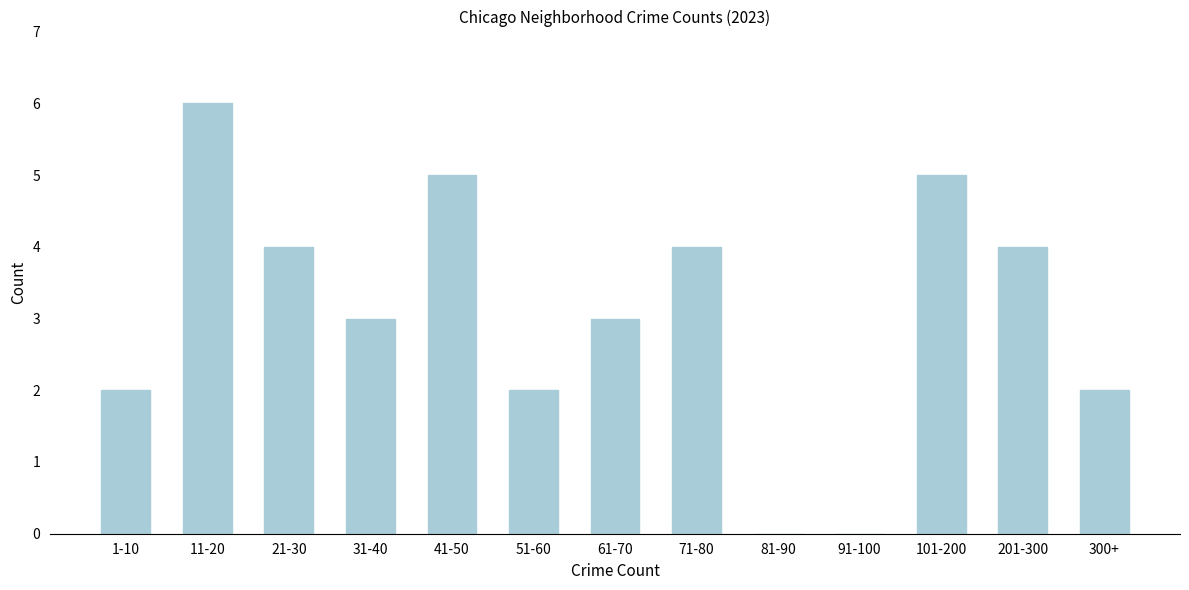

Reading left to right, extract all data points from this chart.

1-10=2	11-20=6	21-30=4	31-40=3	41-50=5	51-60=2	61-70=3	71-80=4	81-90=0	91-100=0	101-200=5	201-300=4	300+=2